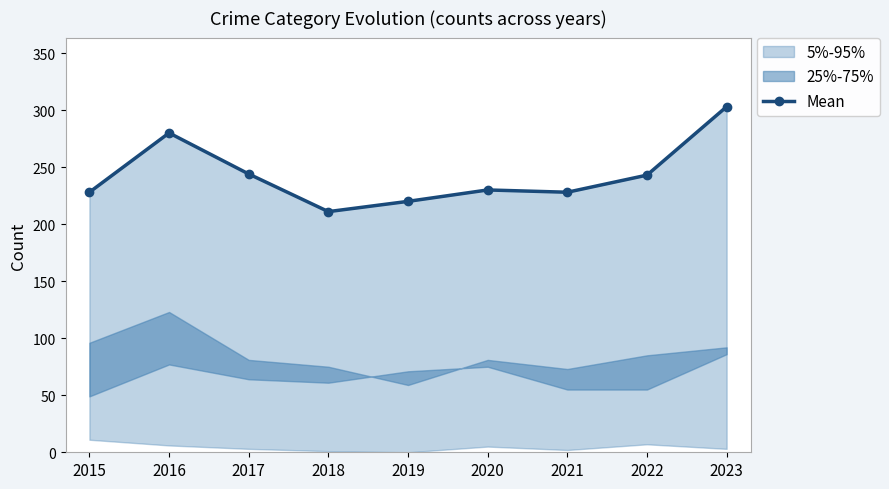

The value at 2017 is 339. True or false?

False